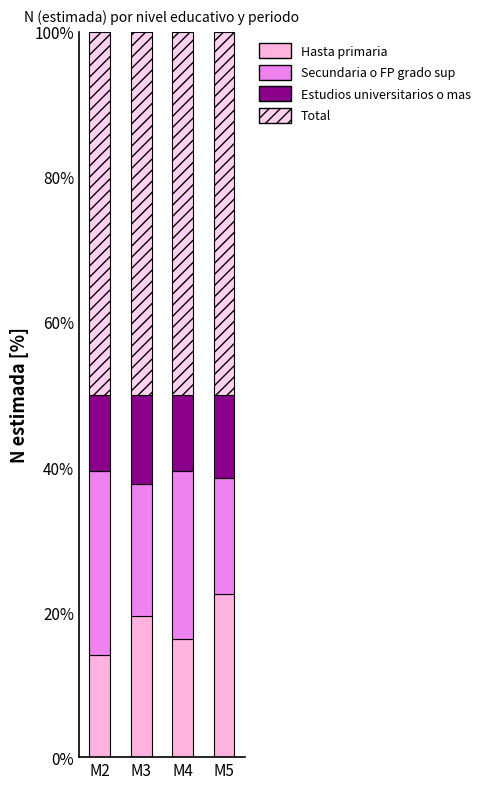

What is the difference between the second highest and second lowest values in the Hasta primaria series?

3.2